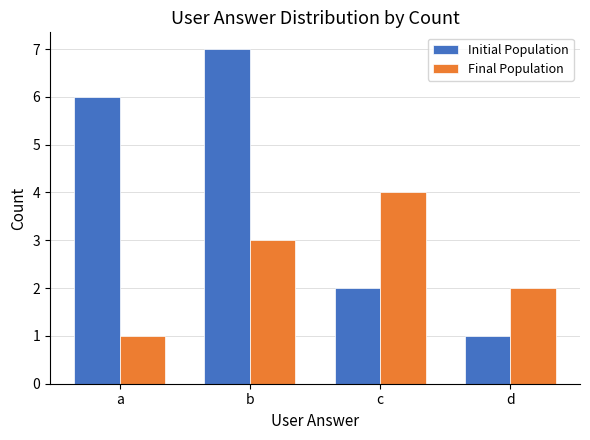

What is the average value of the Initial Population series?

4